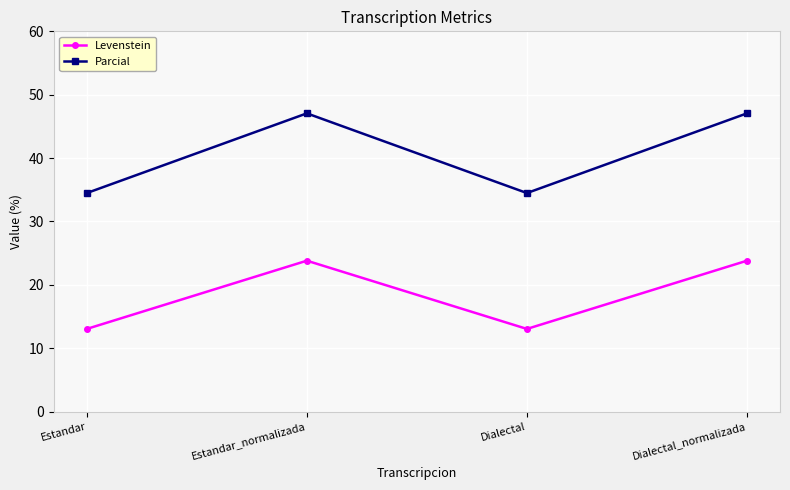

What is the sum of the Levenstein values at Estandar_normalizada and Dialectal?

36.9